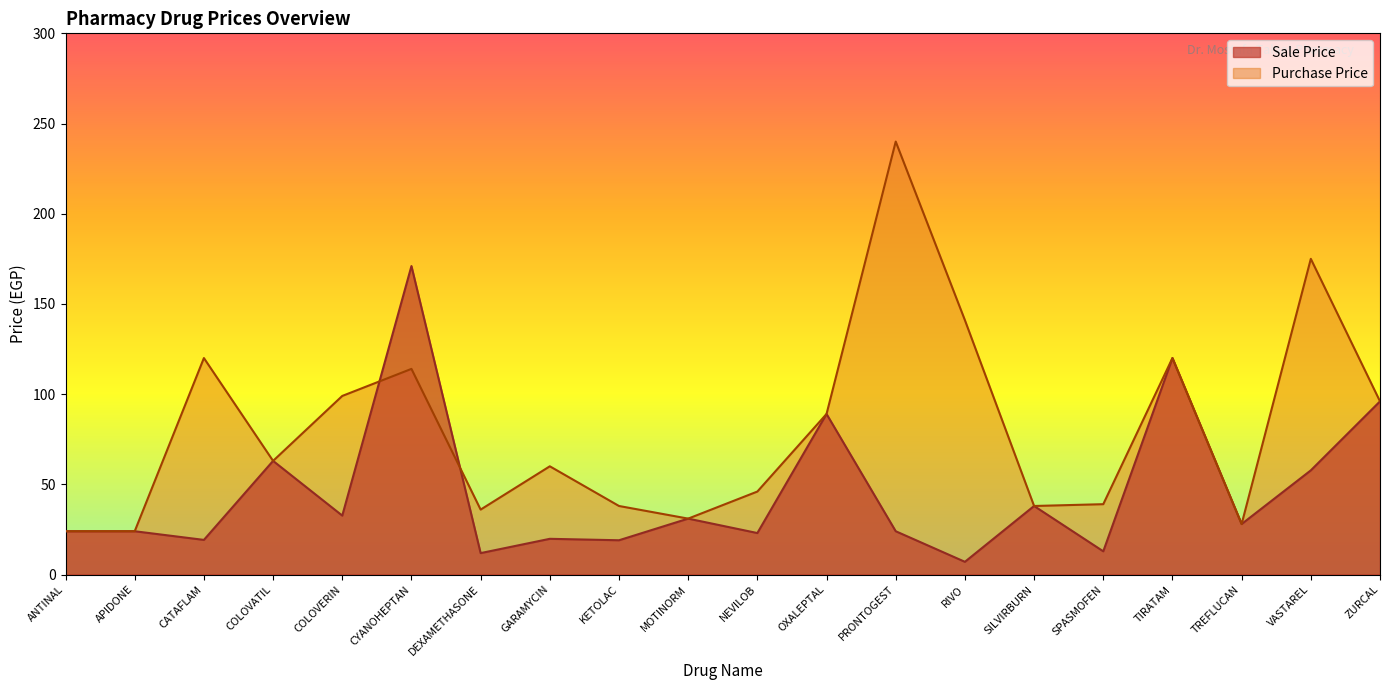

What is the total value across all series at KETOLAC?

57.0